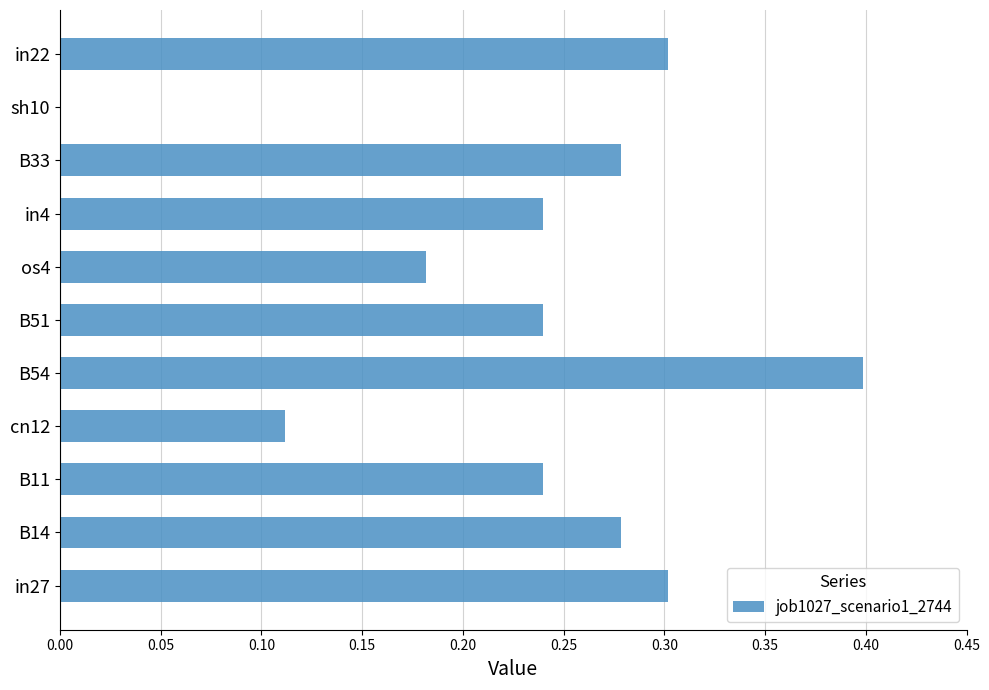

Which has a higher value, os4 or sh10?

os4